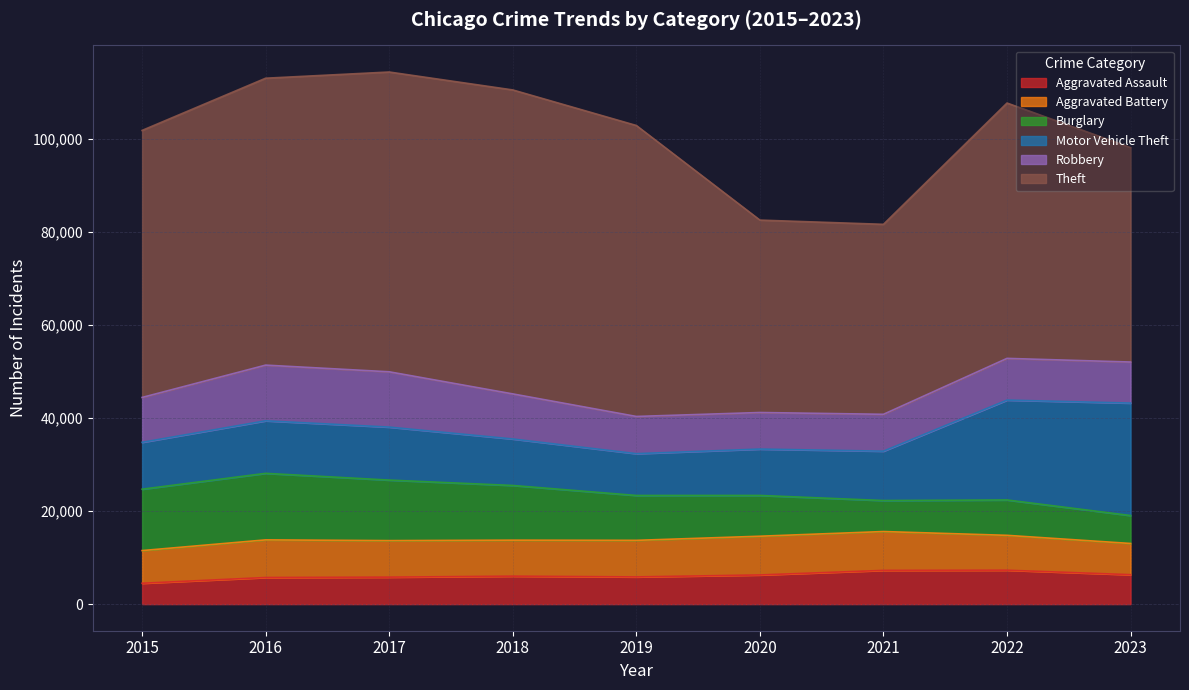

What is the difference between the second highest and second lowest values in the Burglary series?

6525